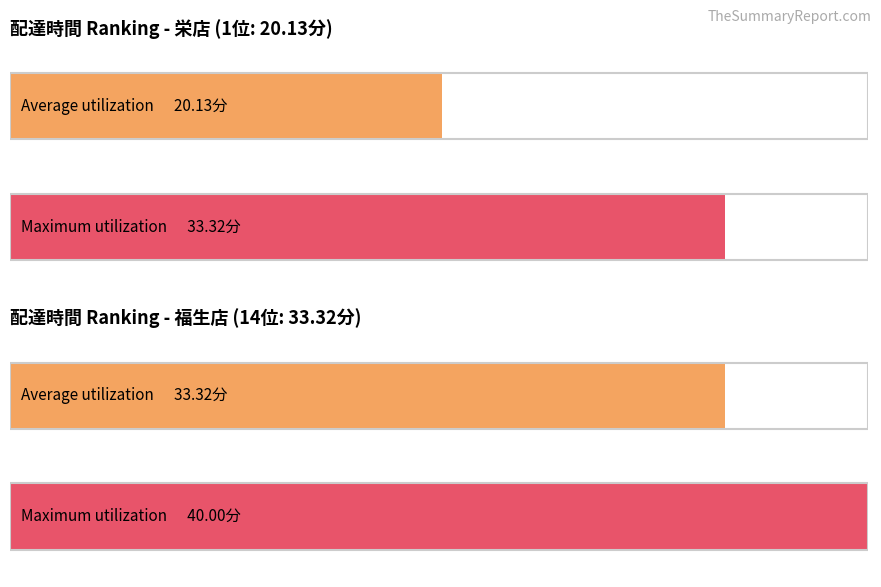

The value of Maximum utilization at 金沢店 is 53.7. True or false?

False